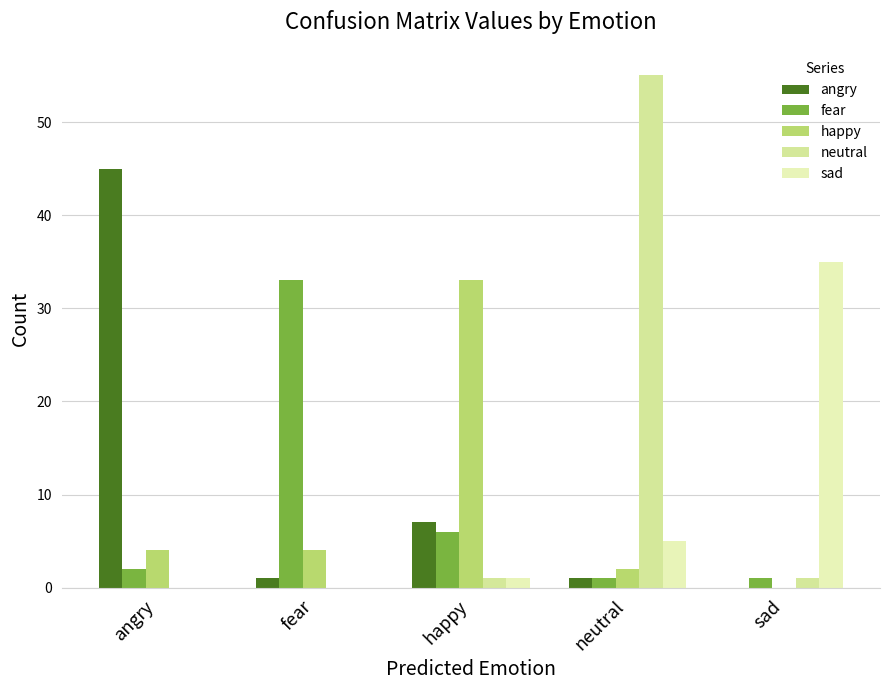

Which series has the widest spread of values?

neutral